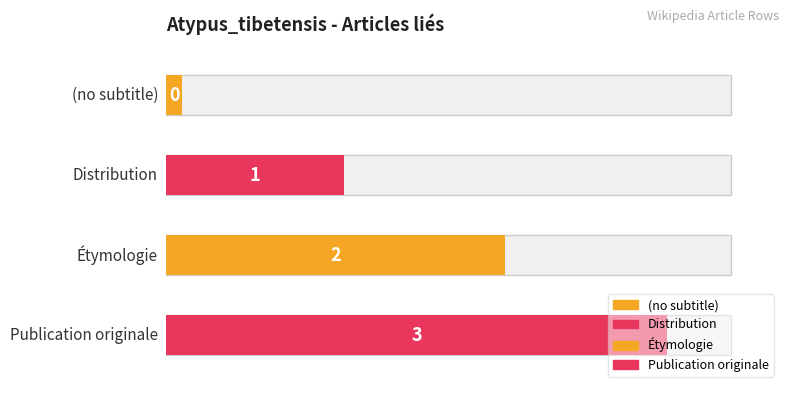

Reading left to right, extract all data points from this chart.

0	1	2	3